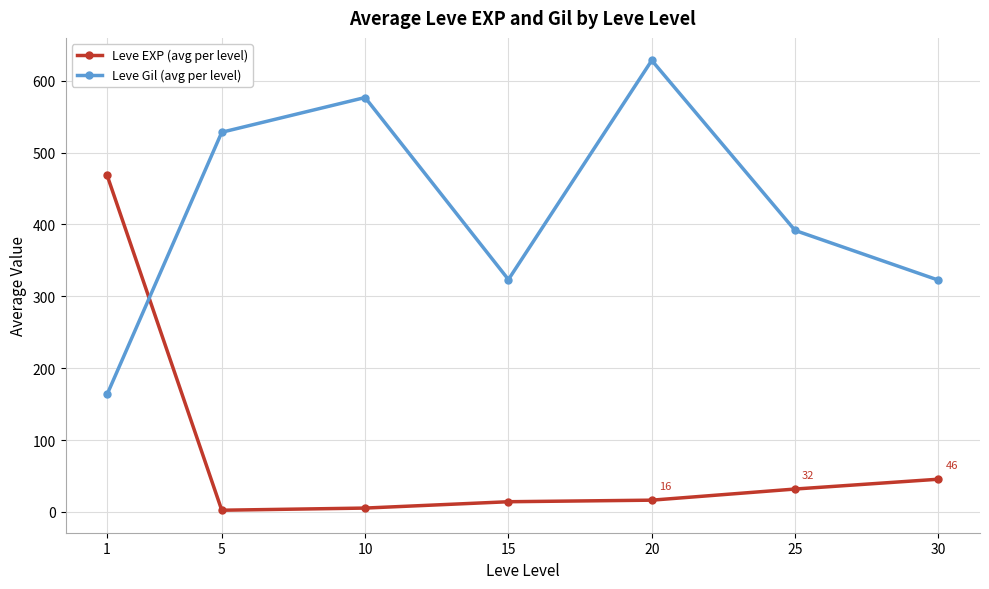

What is the difference between the highest and lowest values at 5?

526.0